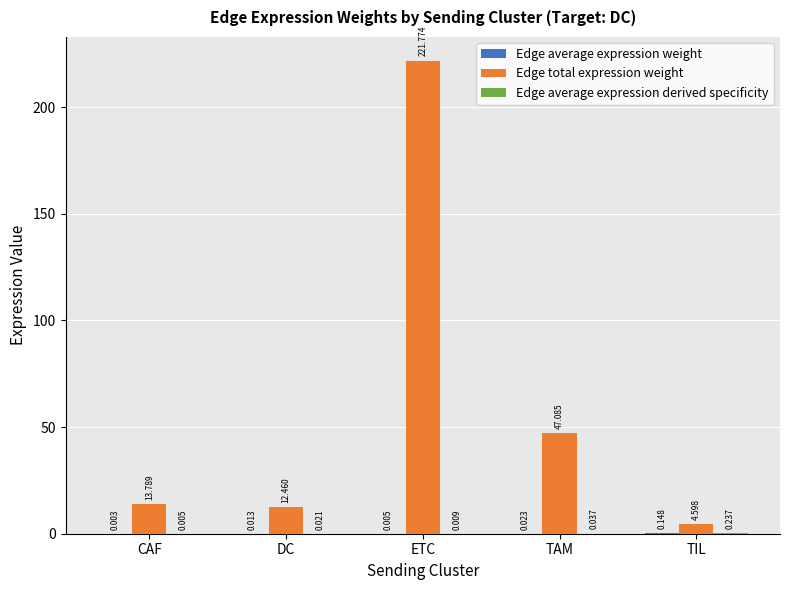

At which label is Edge total expression weight closest to 113?

TAM